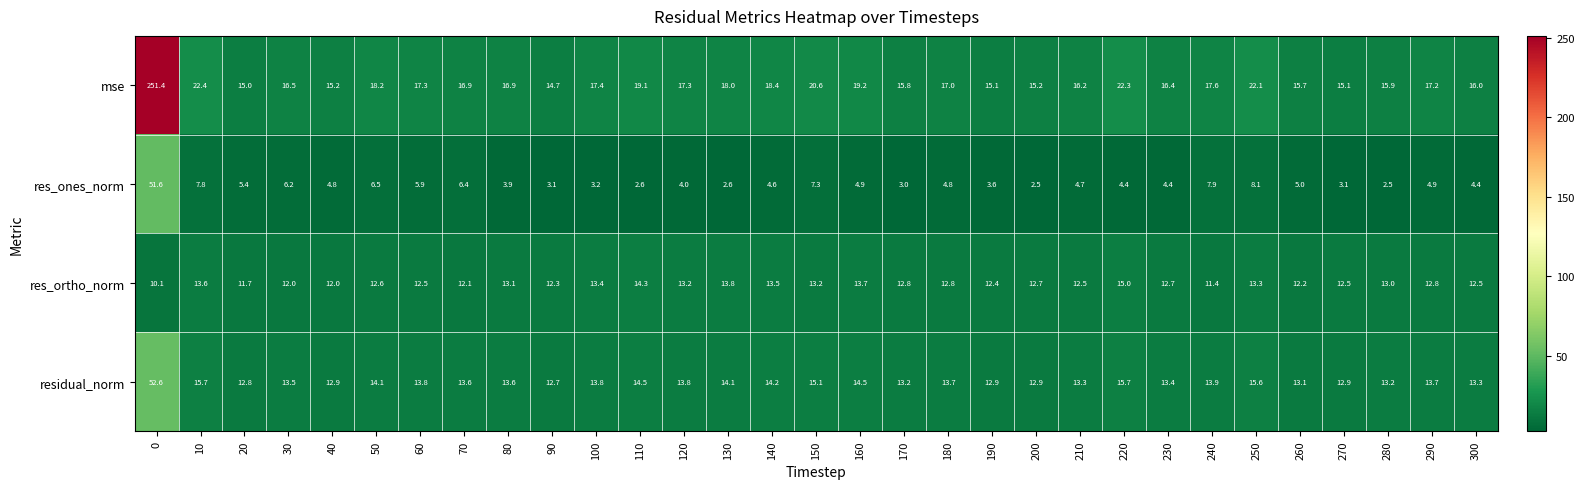

What is the minimum value for res_ortho_norm?

10.1